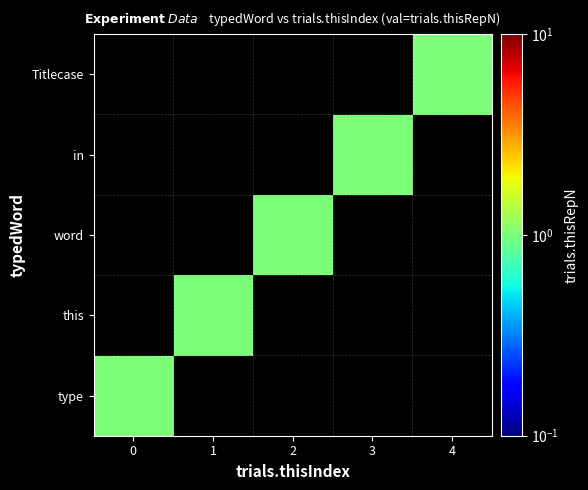

Reading left to right, extract all data points from this chart.

type: 0=1	1=0	2=0	3=0	4=0
this: 0=0	1=1	2=0	3=0	4=0
word: 0=0	1=0	2=1	3=0	4=0
in: 0=0	1=0	2=0	3=1	4=0
Titlecase: 0=0	1=0	2=0	3=0	4=1